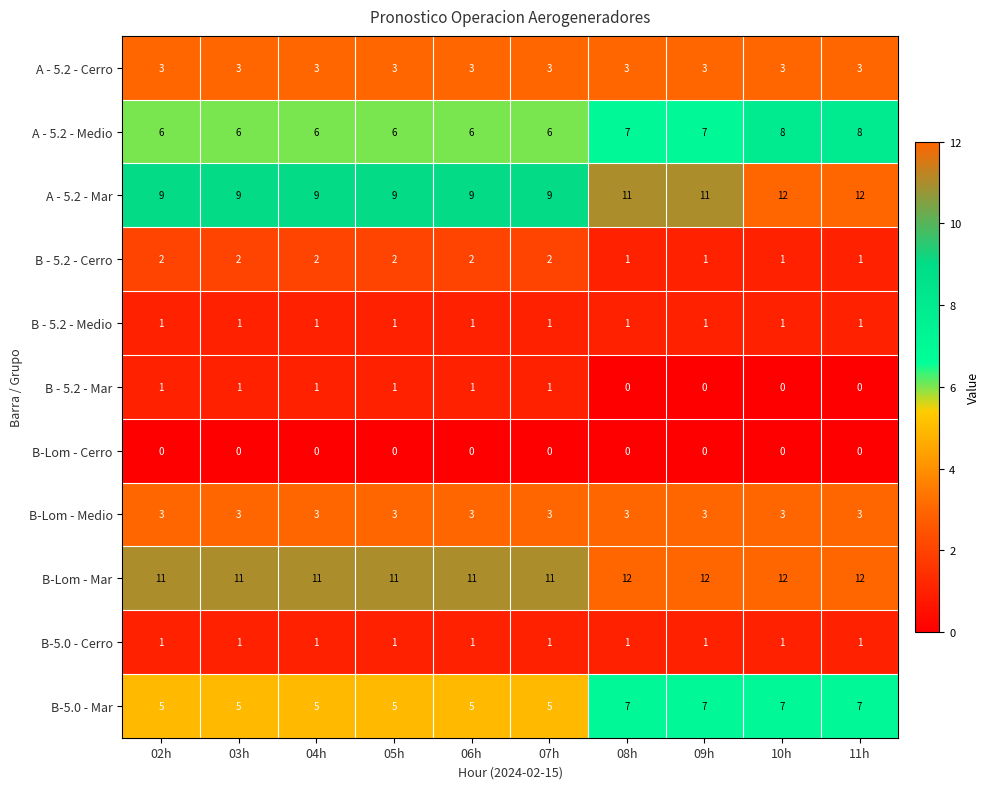

Which series has the largest total across all categories?

B-Lom - Mar